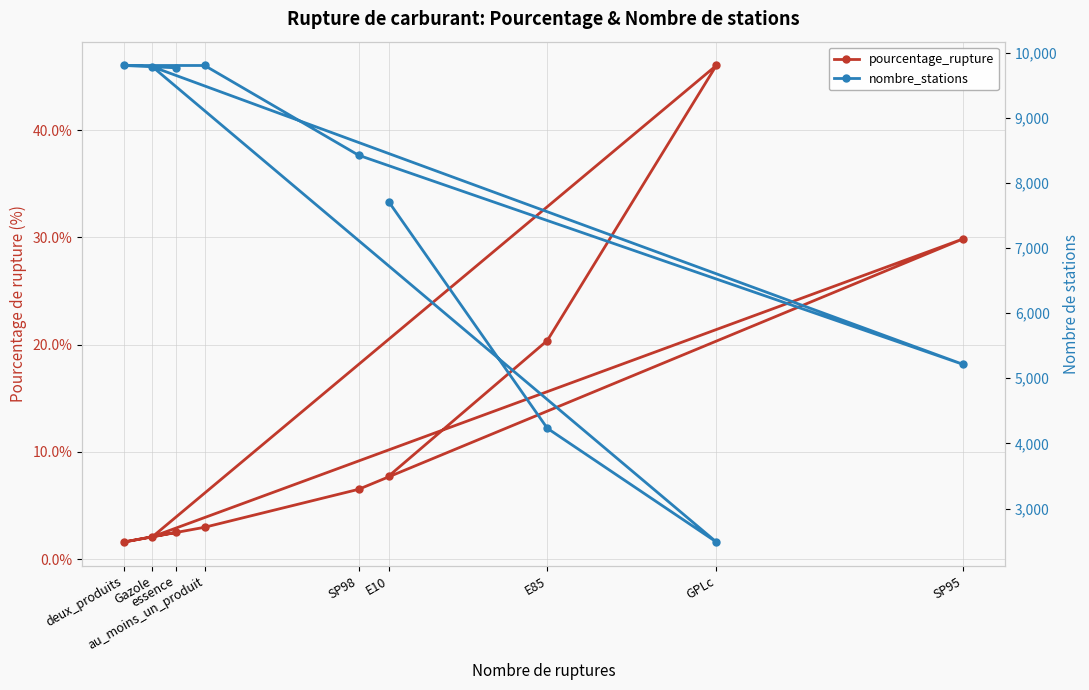

Which category has the highest value across all series?

au_moins_un_produit